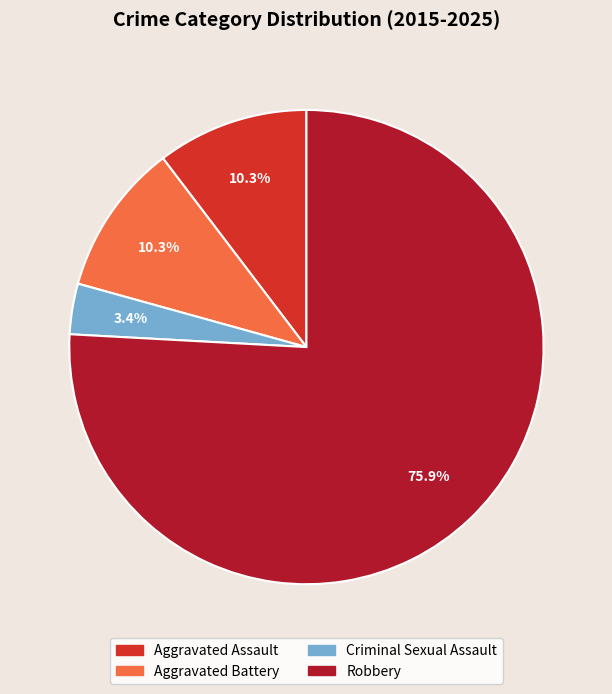

True or false: Aggravated Assault accounts for 1% of the total.

False